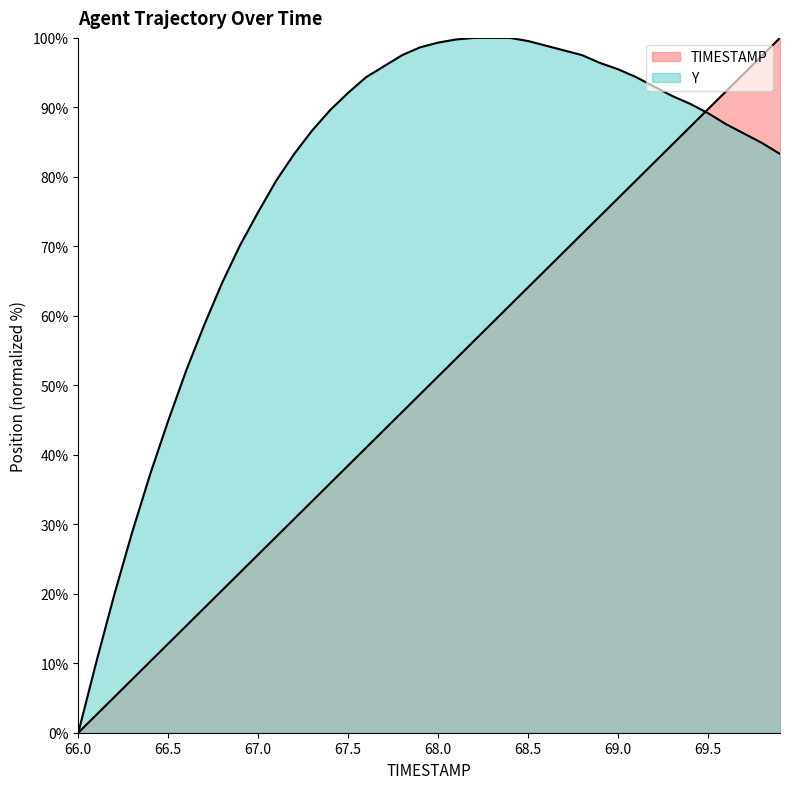

What is the value of the Y point at the 35th from the left?

90.5